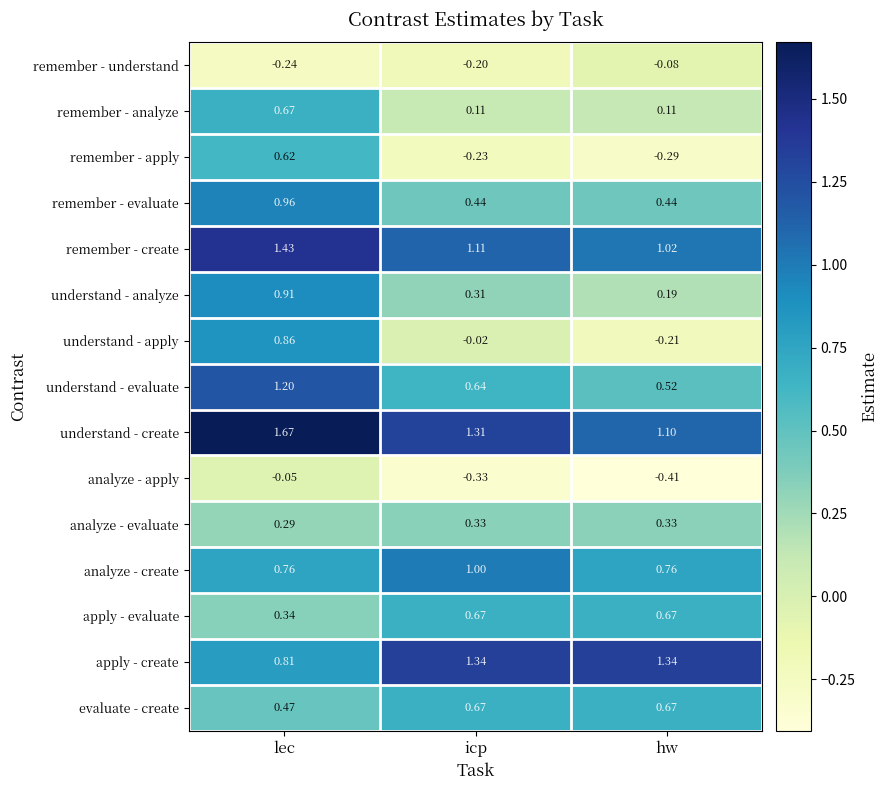

Where is remember - understand nearest to the value 0?

hw